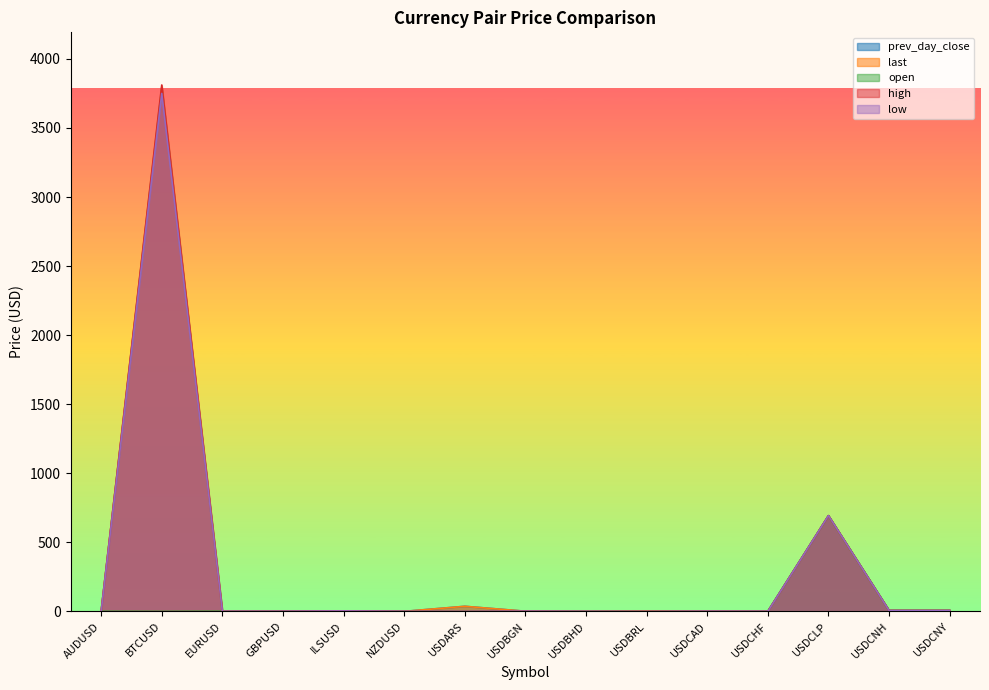

Does the chart display data point markers on the line(s)?

No